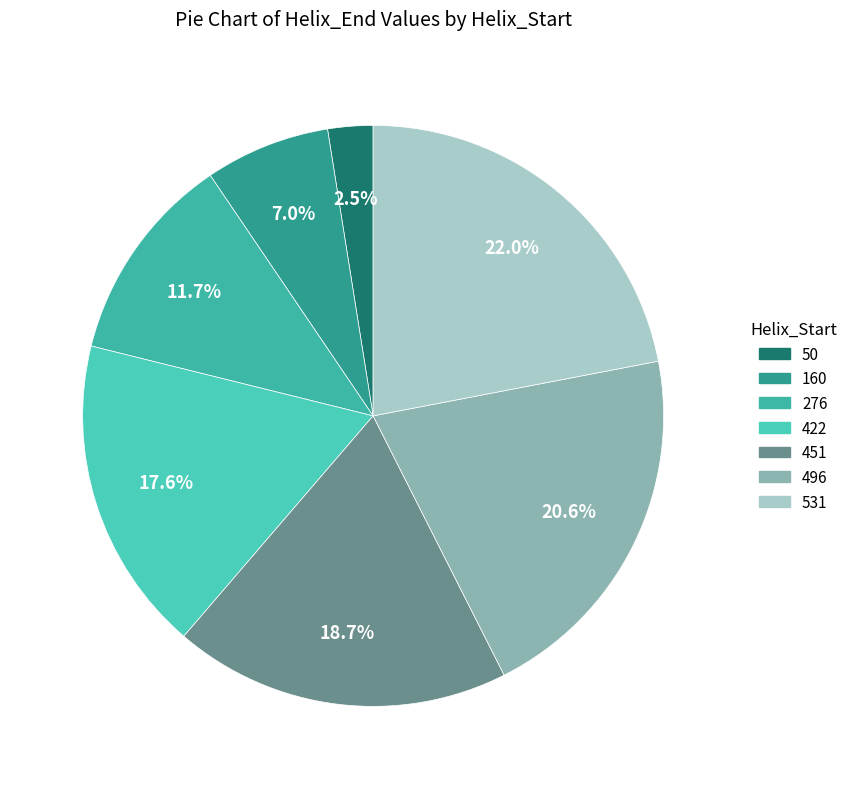

Approximately how many times larger is the value at 276 compared to 50?

4.6